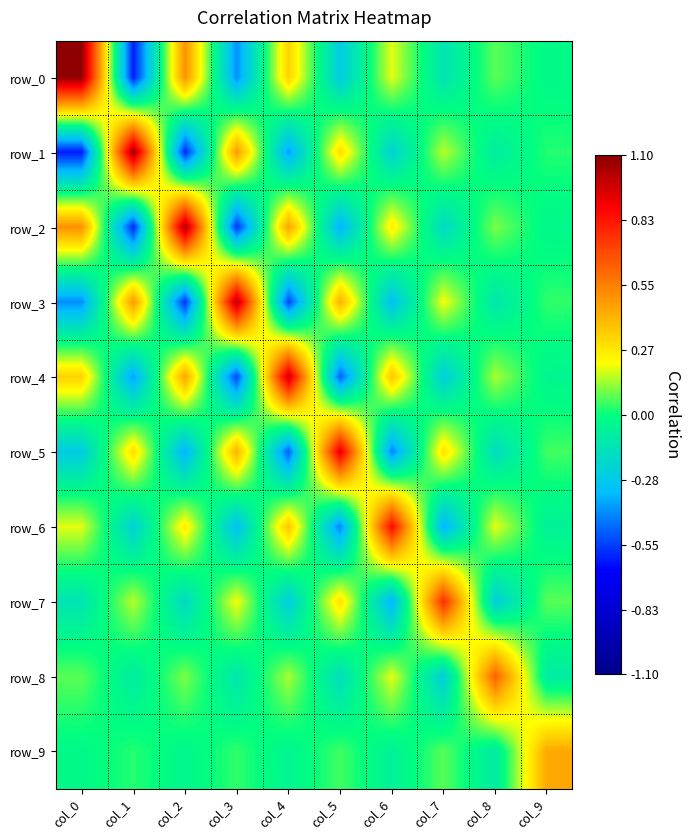

What is the average value of the row_4 series?

0.1